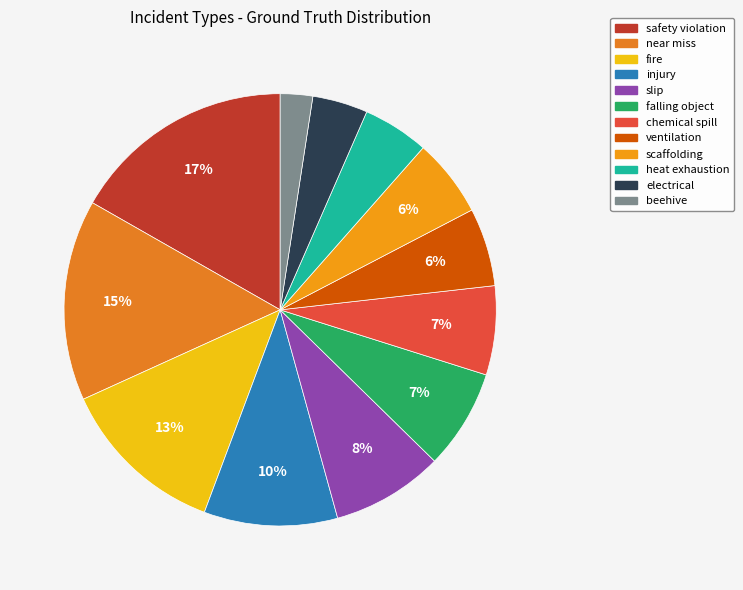

Rank the categories by value from highest to lowest.

safety violation, near miss, fire, injury, slip, falling object, chemical spill, ventilation, scaffolding, heat exhaustion, electrical, beehive